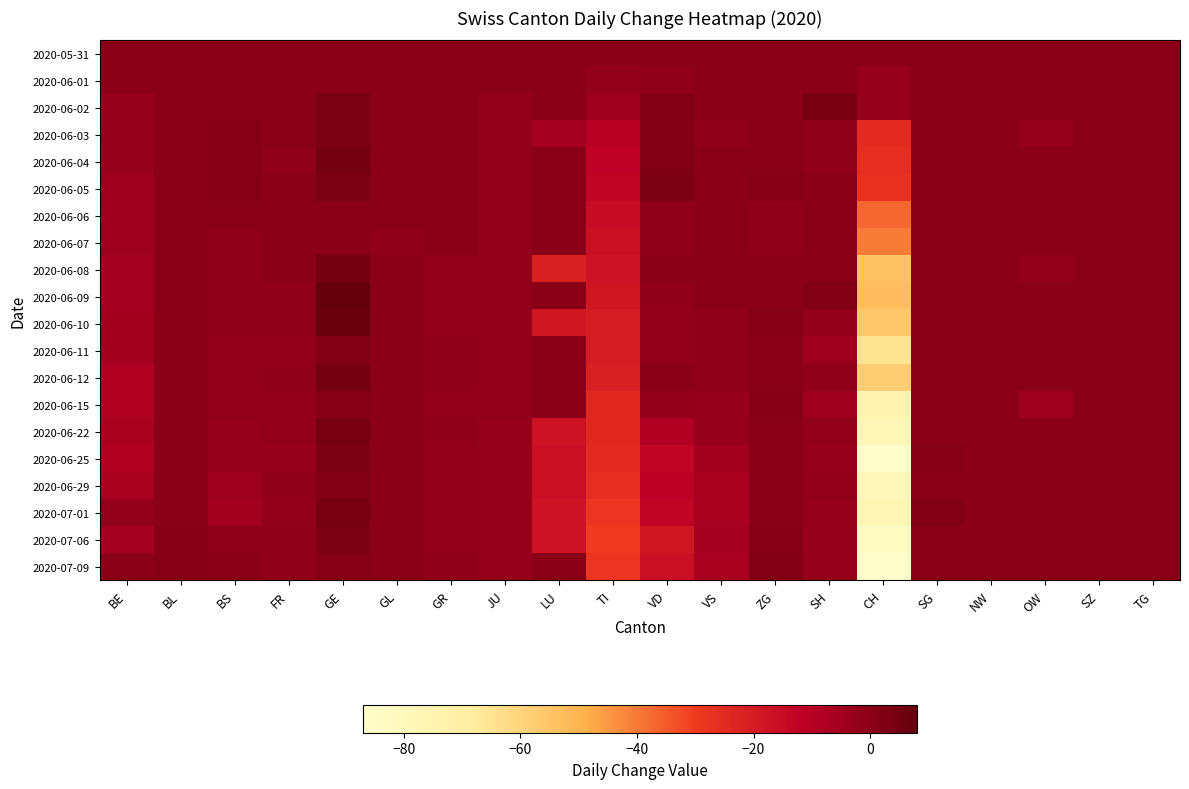

Reading right to left, transcribe all the data shown in this chart.

2020-05-31: TG=0	SZ=0	OW=0	NW=0	SG=0	CH=0	SH=0	ZG=0	VS=0	VD=0	TI=0	LU=0	JU=0	GR=0	GL=0	GE=0	FR=0	BS=0	BL=0	BE=0
2020-06-01: TG=0	SZ=0	OW=0	NW=0	SG=0	CH=-3	SH=0	ZG=0	VS=0	VD=-1	TI=-2	LU=0	JU=0	GR=0	GL=0	GE=0	FR=0	BS=0	BL=0	BE=0
2020-06-02: TG=0	SZ=0	OW=0	NW=0	SG=0	CH=-3	SH=4	ZG=0	VS=0	VD=2	TI=-4	LU=0	JU=-2	GR=0	GL=0	GE=3	FR=0	BS=0	BL=0	BE=-3
2020-06-03: TG=0	SZ=0	OW=-3	NW=0	SG=0	CH=-25	SH=-1	ZG=0	VS=-1	VD=2	TI=-10	LU=-6	JU=-2	GR=0	GL=0	GE=3	FR=0	BS=1	BL=0	BE=-3
2020-06-04: TG=0	SZ=0	OW=0	NW=0	SG=0	CH=-26	SH=-1	ZG=0	VS=0	VD=2	TI=-12	LU=0	JU=-2	GR=0	GL=0	GE=5	FR=-1	BS=1	BL=0	BE=-3
2020-06-05: TG=0	SZ=0	OW=0	NW=0	SG=0	CH=-27	SH=0	ZG=1	VS=0	VD=3	TI=-13	LU=0	JU=-2	GR=0	GL=0	GE=3	FR=0	BS=1	BL=0	BE=-4
2020-06-06: TG=0	SZ=0	OW=0	NW=0	SG=0	CH=-37	SH=0	ZG=-1	VS=0	VD=-1	TI=-15	LU=0	JU=-2	GR=0	GL=0	GE=0	FR=0	BS=0	BL=0	BE=-4
2020-06-07: TG=0	SZ=0	OW=0	NW=0	SG=0	CH=-40	SH=0	ZG=-1	VS=0	VD=-1	TI=-16	LU=0	JU=-2	GR=0	GL=-1	GE=0	FR=0	BS=-1	BL=0	BE=-4
2020-06-08: TG=0	SZ=0	OW=-2	NW=0	SG=0	CH=-54	SH=0	ZG=0	VS=0	VD=0	TI=-17	LU=-21	JU=-2	GR=-2	GL=0	GE=5	FR=0	BS=-1	BL=0	BE=-6
2020-06-09: TG=0	SZ=0	OW=0	NW=0	SG=0	CH=-53	SH=2	ZG=0	VS=0	VD=-1	TI=-18	LU=0	JU=-2	GR=-2	GL=0	GE=8	FR=-1	BS=-1	BL=0	BE=-6
2020-06-10: TG=0	SZ=0	OW=0	NW=0	SG=0	CH=-56	SH=-2	ZG=1	VS=-1	VD=-2	TI=-20	LU=-18	JU=-2	GR=-2	GL=0	GE=7	FR=-1	BS=-1	BL=0	BE=-5
2020-06-11: TG=0	SZ=0	OW=0	NW=0	SG=0	CH=-65	SH=-4	ZG=0	VS=-1	VD=-2	TI=-20	LU=0	JU=-2	GR=-1	GL=0	GE=2	FR=-2	BS=-2	BL=0	BE=-5
2020-06-12: TG=0	SZ=0	OW=0	NW=0	SG=0	CH=-58	SH=-1	ZG=0	VS=-1	VD=0	TI=-21	LU=0	JU=-2	GR=-1	GL=0	GE=5	FR=-1	BS=-2	BL=0	BE=-8
2020-06-15: TG=0	SZ=0	OW=-4	NW=0	SG=0	CH=-75	SH=-4	ZG=1	VS=-3	VD=-2	TI=-24	LU=0	JU=-2	GR=-2	GL=0	GE=1	FR=-2	BS=-2	BL=0	BE=-8
2020-06-22: TG=0	SZ=0	OW=0	NW=0	SG=0	CH=-78	SH=-2	ZG=0	VS=-3	VD=-9	TI=-24	LU=-17	JU=-3	GR=-1	GL=0	GE=4	FR=-2	BS=-3	BL=0	BE=-7
2020-06-25: TG=0	SZ=0	OW=0	NW=0	SG=1	CH=-87	SH=-3	ZG=0	VS=-5	VD=-13	TI=-25	LU=-16	JU=-3	GR=-2	GL=0	GE=3	FR=-3	BS=-3	BL=0	BE=-8
2020-06-29: TG=0	SZ=0	OW=0	NW=0	SG=0	CH=-79	SH=-2	ZG=0	VS=-7	VD=-11	TI=-26	LU=-16	JU=-3	GR=-2	GL=0	GE=2	FR=-1	BS=-4	BL=0	BE=-7
2020-07-01: TG=0	SZ=0	OW=0	NW=0	SG=2	CH=-77	SH=-3	ZG=0	VS=-7	VD=-13	TI=-28	LU=-17	JU=-3	GR=-2	GL=0	GE=4	FR=-2	BS=-5	BL=0	BE=-2
2020-07-06: TG=0	SZ=0	OW=0	NW=0	SG=0	CH=-83	SH=-3	ZG=1	VS=-6	VD=-18	TI=-30	LU=-17	JU=-3	GR=-2	GL=0	GE=3	FR=-1	BS=-1	BL=1	BE=-6
2020-07-09: TG=0	SZ=0	OW=0	NW=0	SG=0	CH=-86	SH=-3	ZG=2	VS=-7	VD=-16	TI=-28	LU=0	JU=-3	GR=-1	GL=0	GE=1	FR=-1	BS=0	BL=1	BE=0